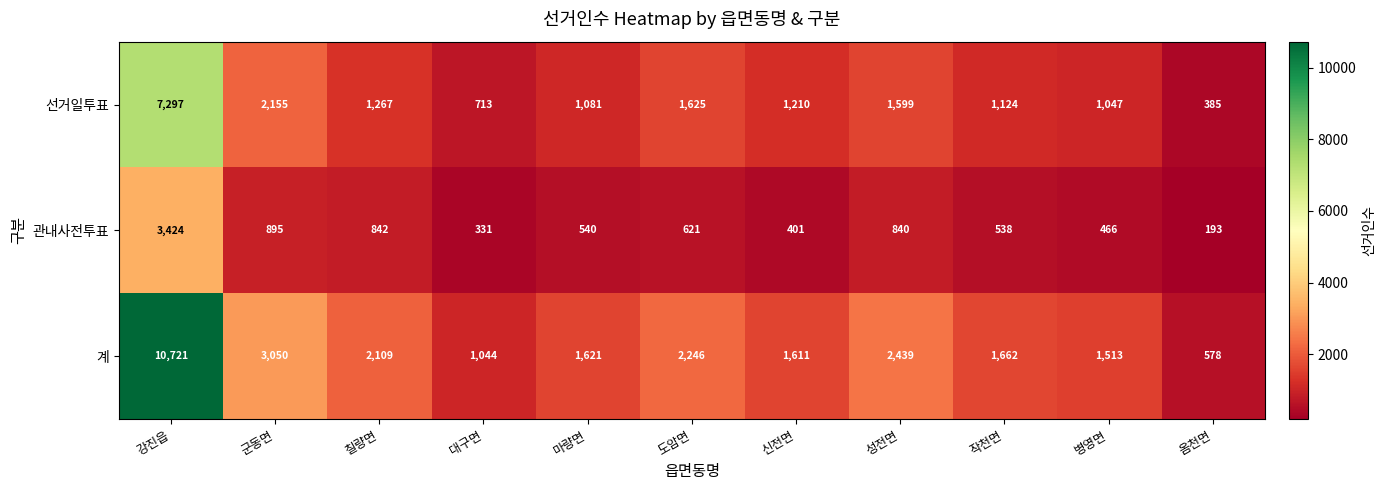

What is the sum of all 관내사전투표 values?

9091